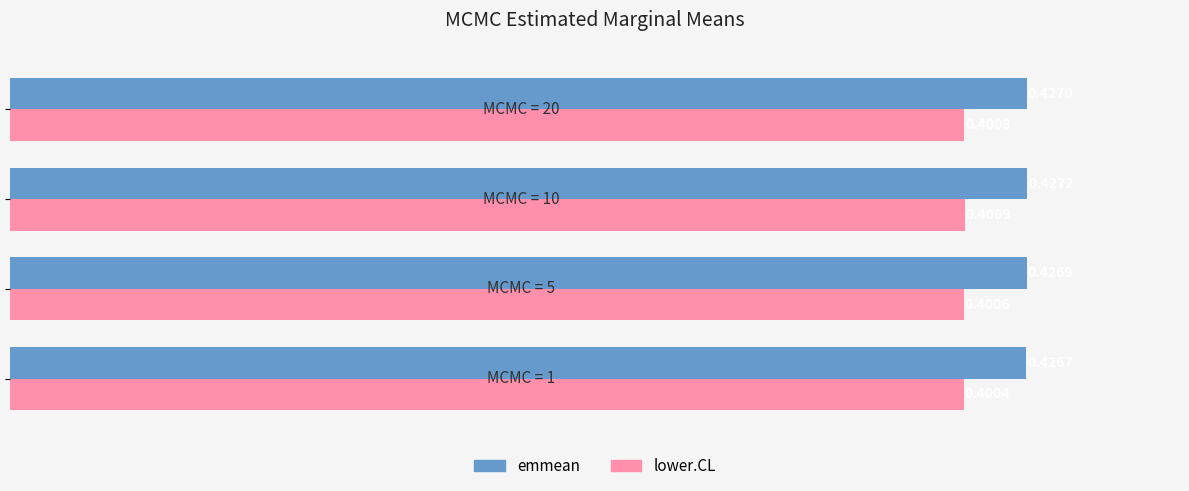

Which series has the largest total across all categories?

emmean